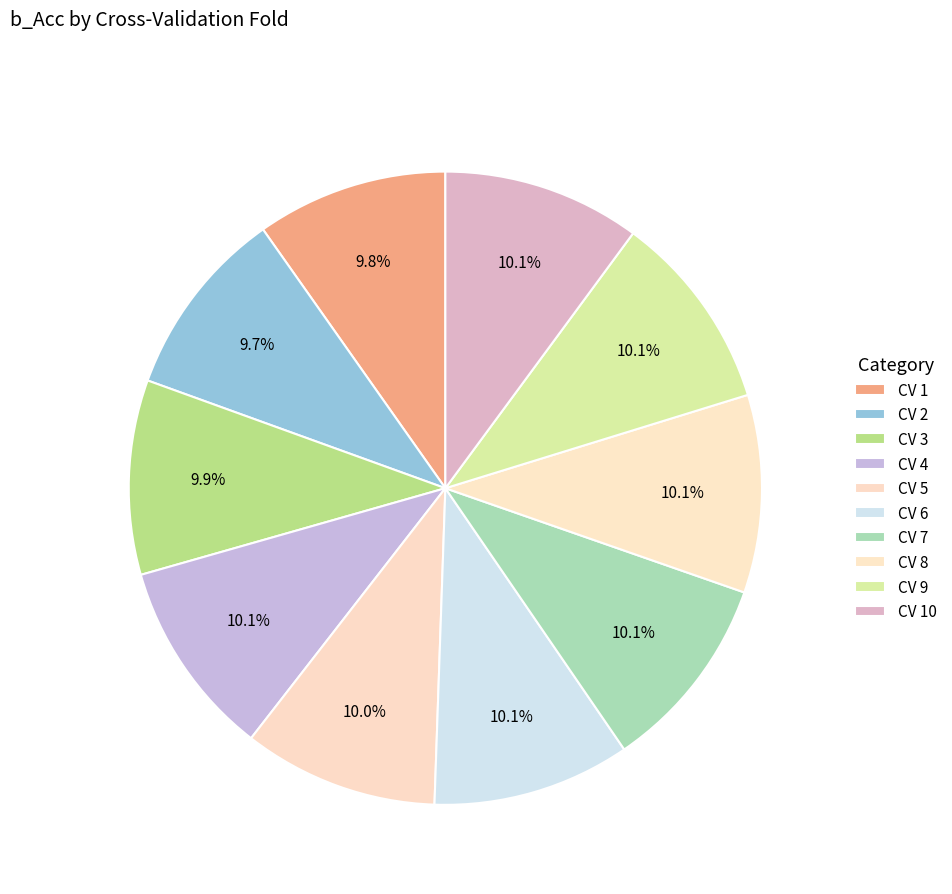

What is the smallest slice in the pie chart?

2